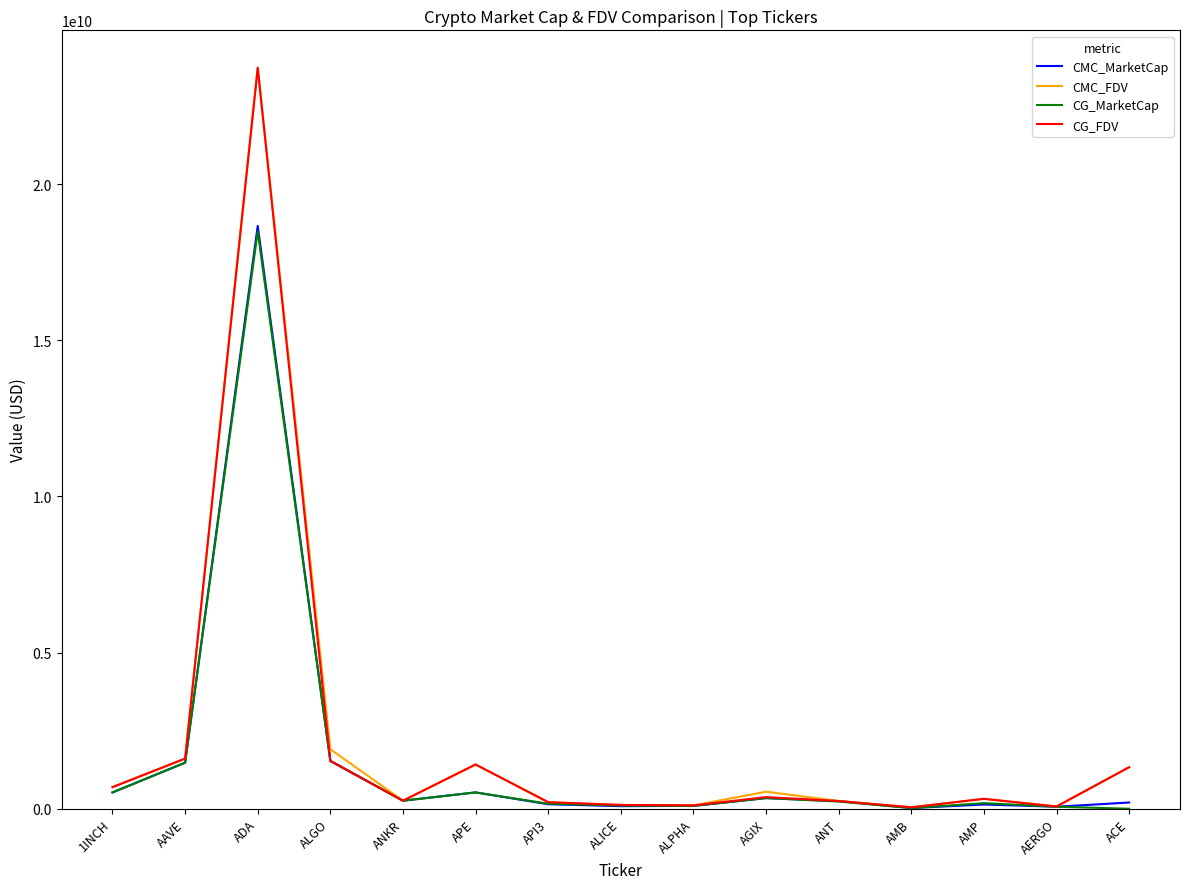

What is the difference between the second highest and minimum values in the CG_MarketCap series?

1530195743.0